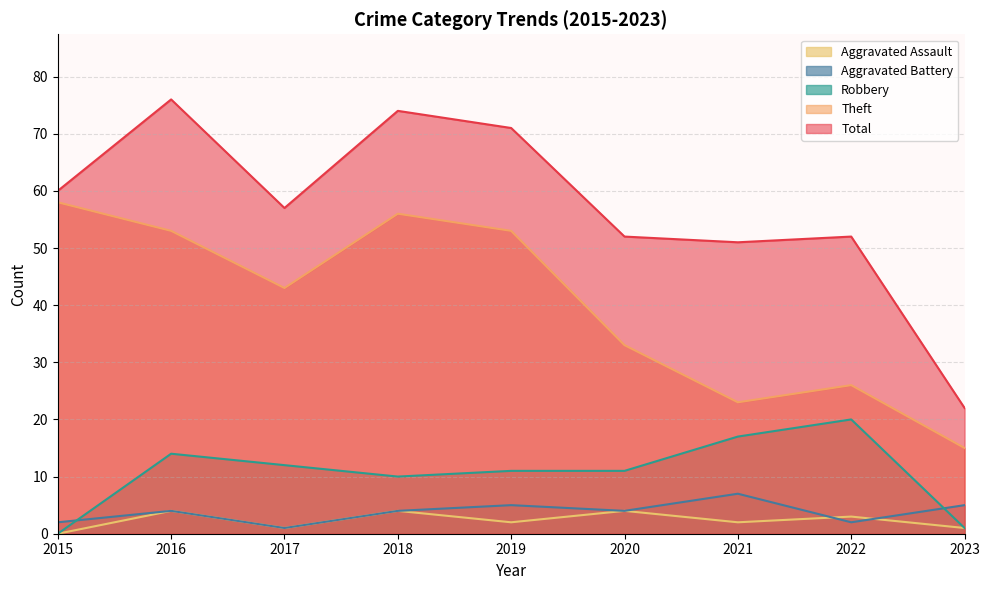

At which label does Robbery first exceed 11?

2016